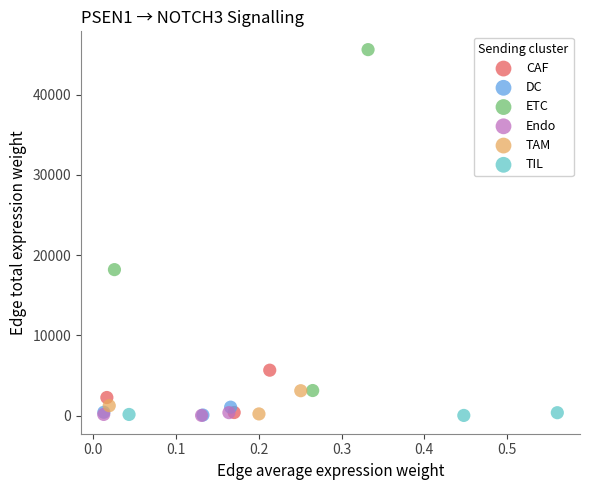

Which series reaches the maximum Y coordinate?

ETC